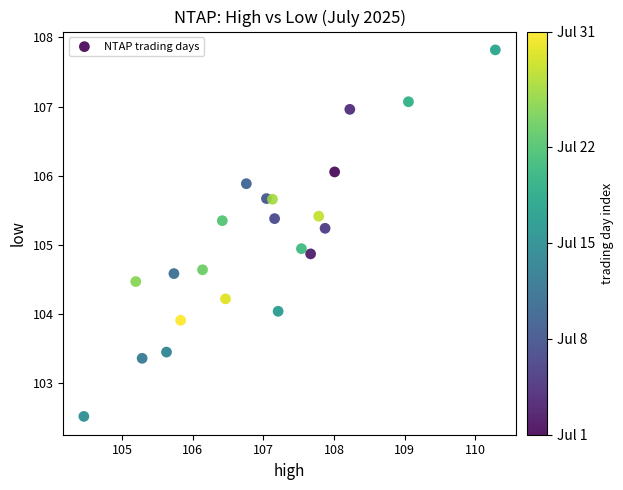

What is the range of Y values (max minus min)?

5.3